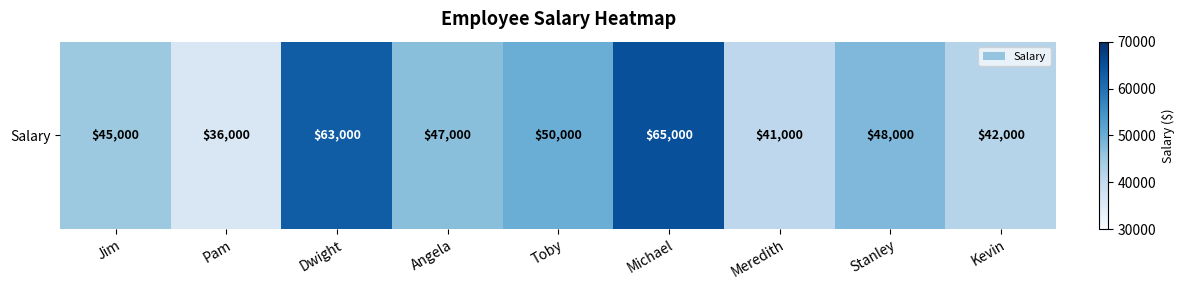

Which label corresponds to the largest value in the chart?

Michael